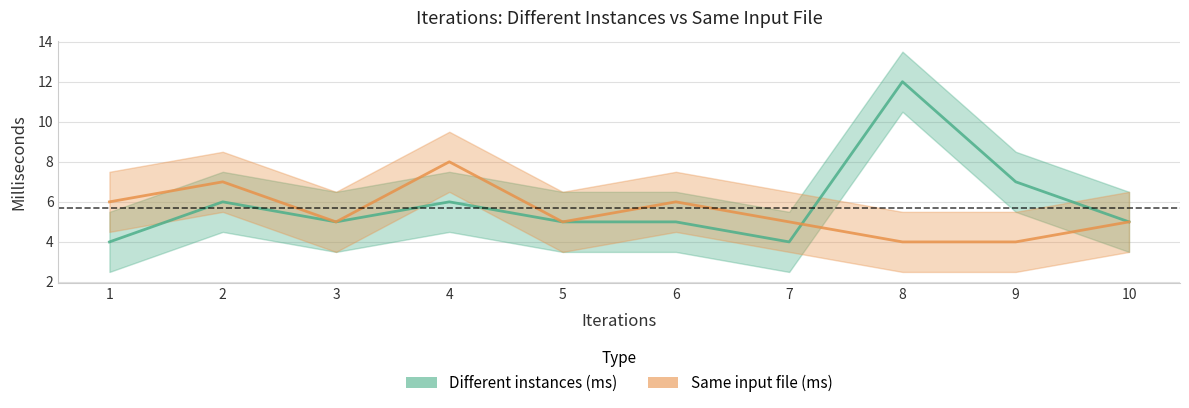

Which series has the widest spread of values?

Different instances (ms)